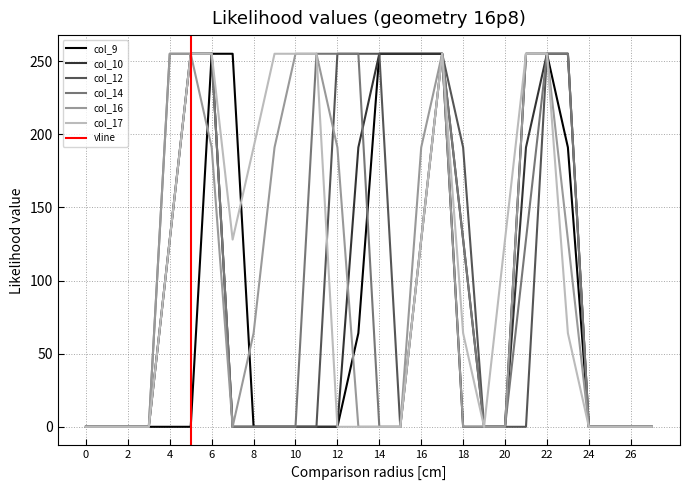

Reading left to right, list all the values displayed in this chart.

col_9: 0=0	1=0	2=0	3=0	4=0	5=0	6=255	7=255	8=0	9=0	10=0	11=0	12=0	13=64	14=255	15=255	16=255	17=255	18=0	19=0	20=0	21=255	22=255	23=191	24=0	25=0	26=0	27=0
col_10: 0=0	1=0	2=0	3=0	4=128	5=255	6=255	7=0	8=0	9=0	10=0	11=0	12=0	13=191	14=255	15=255	16=255	17=255	18=128	19=0	20=0	21=191	22=255	23=255	24=0	25=0	26=0	27=0
col_12: 0=0	1=0	2=0	3=0	4=128	5=255	6=255	7=0	8=0	9=0	10=0	11=0	12=255	13=255	14=255	15=0	16=128	17=255	18=191	19=0	20=0	21=0	22=255	23=255	24=0	25=0	26=0	27=0
col_14: 0=0	1=0	2=0	3=0	4=255	5=255	6=255	7=0	8=0	9=0	10=0	11=255	12=255	13=255	14=0	15=0	16=128	17=255	18=128	19=0	20=0	21=128	22=255	23=255	24=0	25=0	26=0	27=0
col_16: 0=0	1=0	2=0	3=0	4=255	5=255	6=191	7=0	8=64	9=191	10=255	11=255	12=191	13=0	14=0	15=0	16=191	17=255	18=0	19=0	20=0	21=255	22=255	23=128	24=0	25=0	26=0	27=0
col_17: 0=0	1=0	2=0	3=0	4=128	5=255	6=255	7=128	8=191	9=255	10=255	11=255	12=0	13=0	14=0	15=0	16=128	17=255	18=64	19=0	20=128	21=255	22=255	23=64	24=0	25=0	26=0	27=0